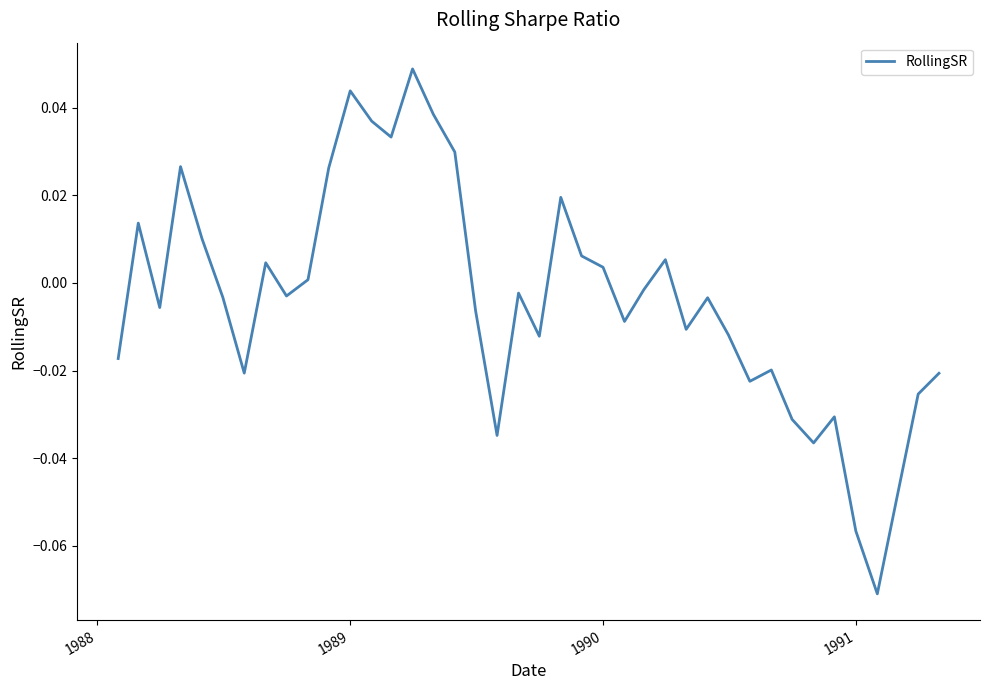

At which label does the data first exceed 0?

1988